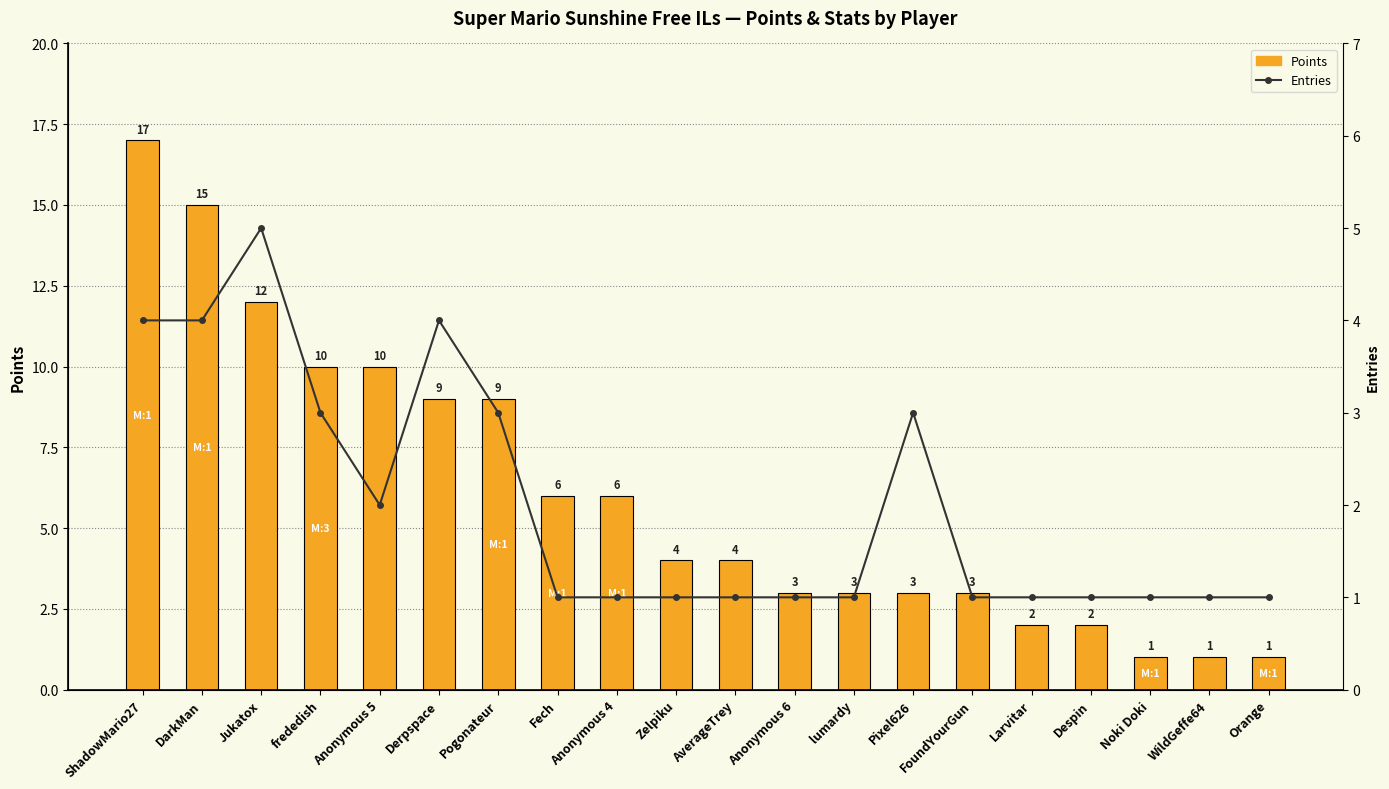

What is the label of the 16th bar from the left?

Larvitar